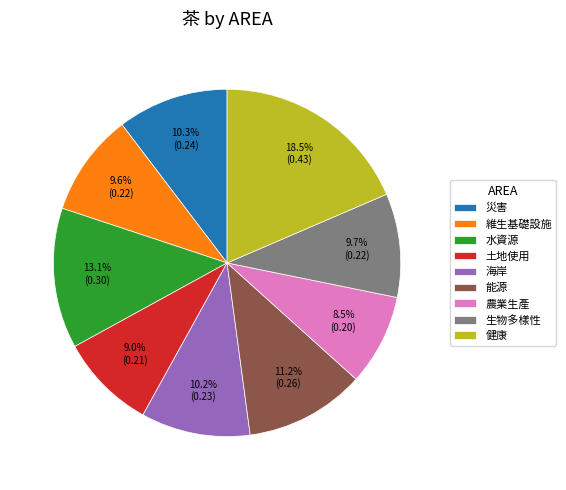

Which category has the biggest portion of the pie?

健康